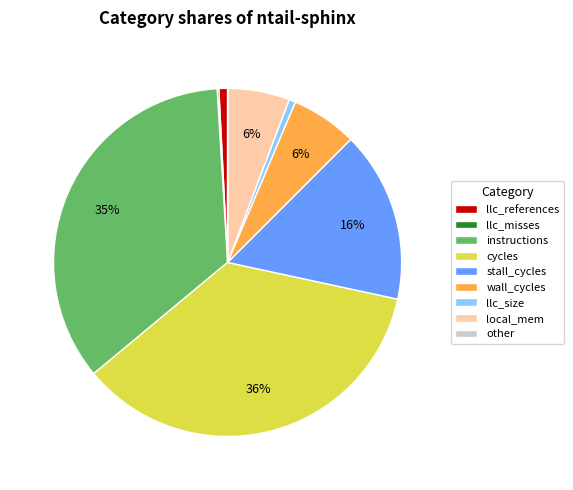

What percentage is the cycles slice, to the nearest percent?

36%